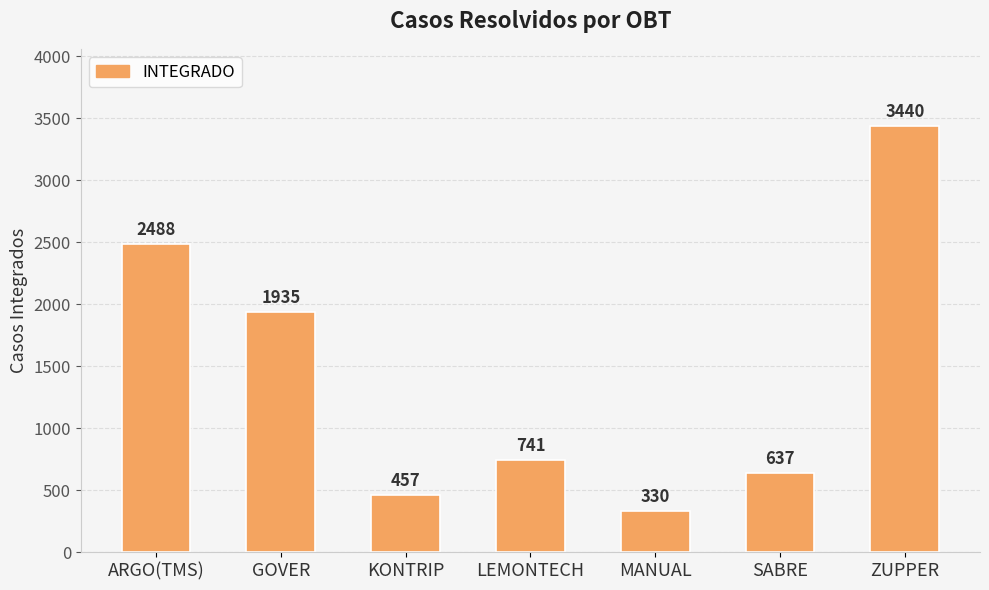

What is the greatest value displayed?

3440